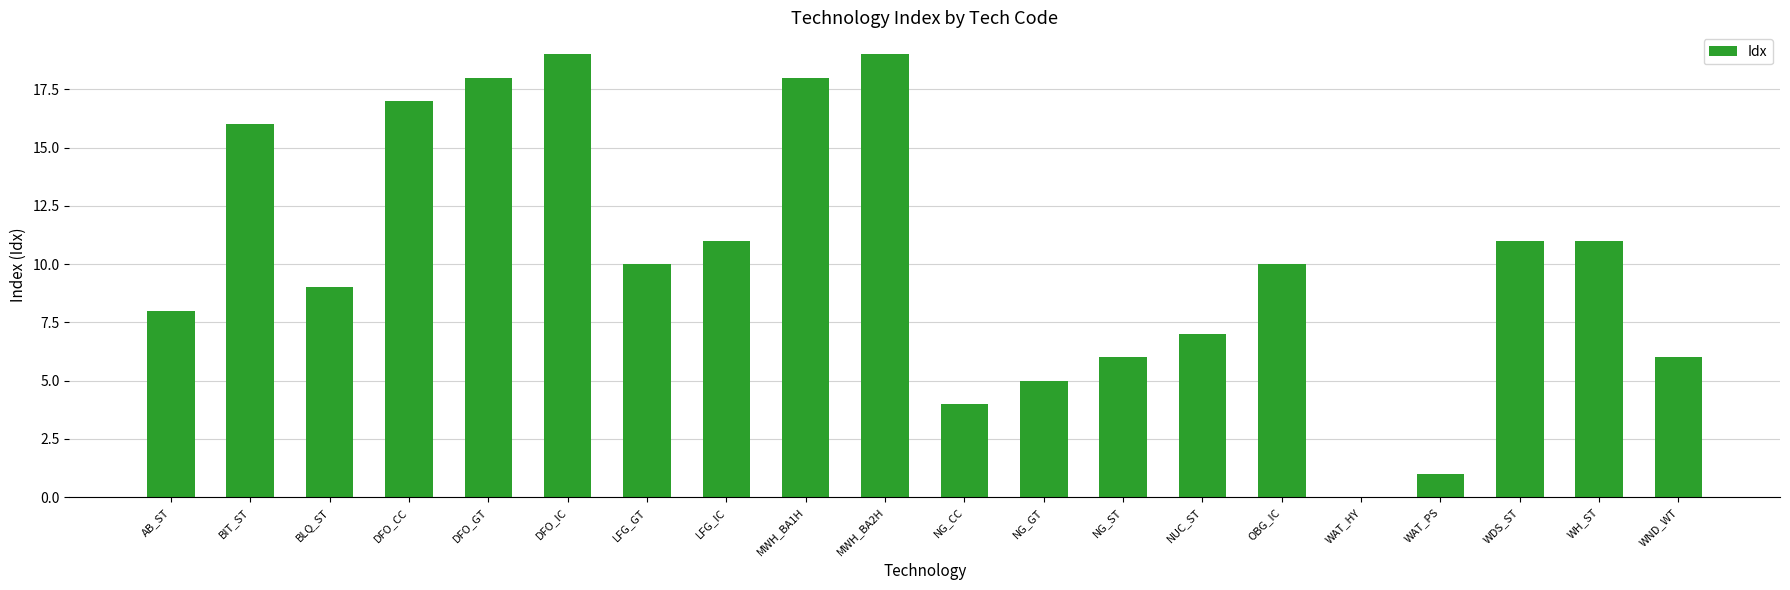

What is the average value?

10